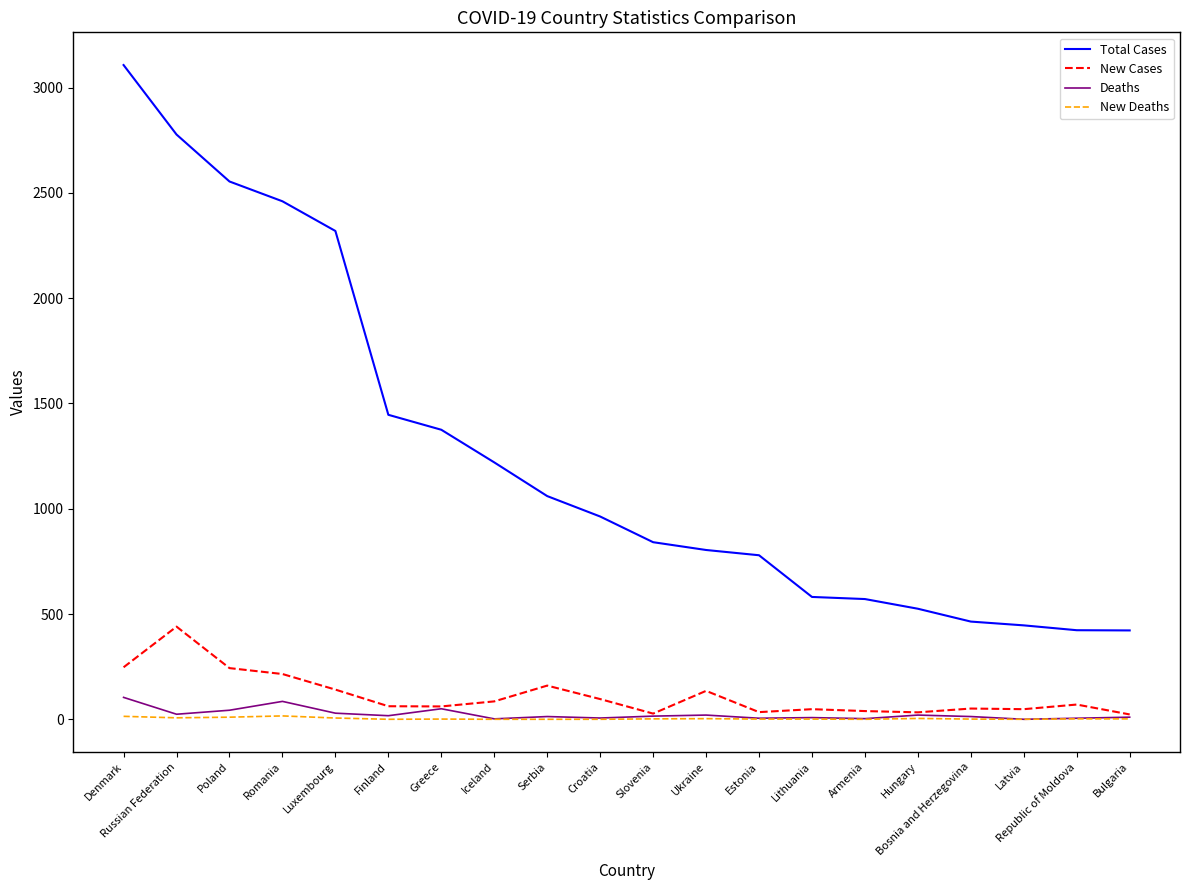

Between Estonia and Bulgaria, which series saw the biggest shift?

Total Cases